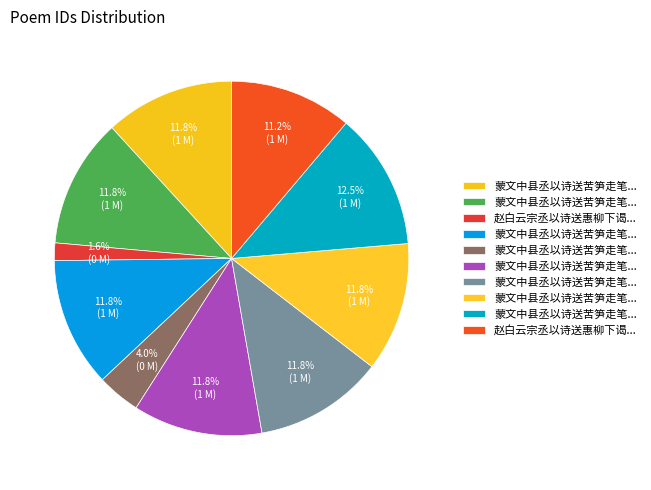

How many slices are in this pie chart?

10